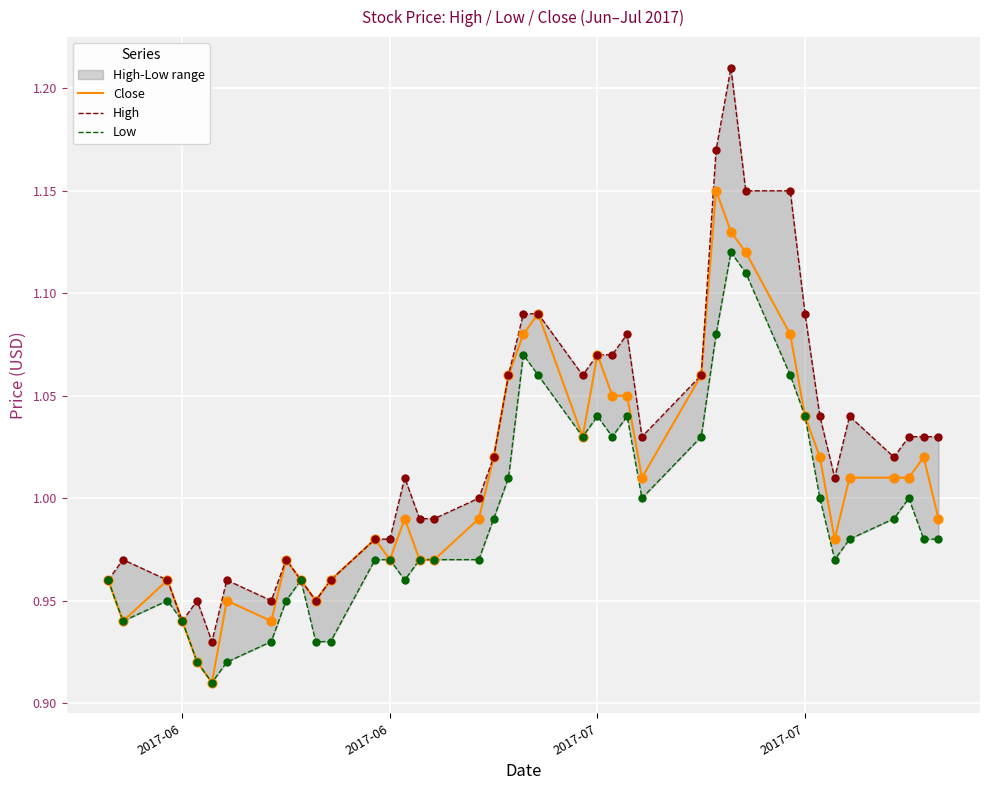

Is the value of Close at 15 greater than the value of Low at 2017-07?

Yes